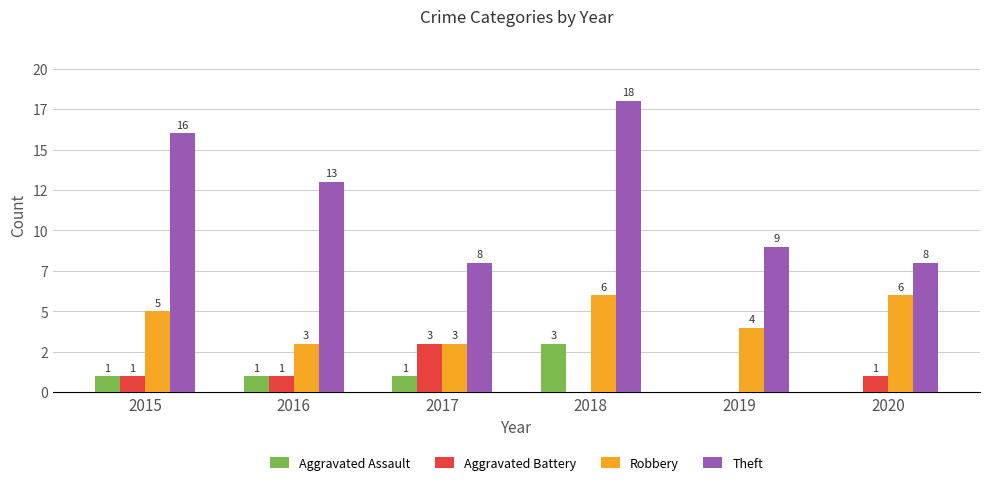

What are all the series names shown in the legend?

Aggravated Assault, Aggravated Battery, Robbery, Theft